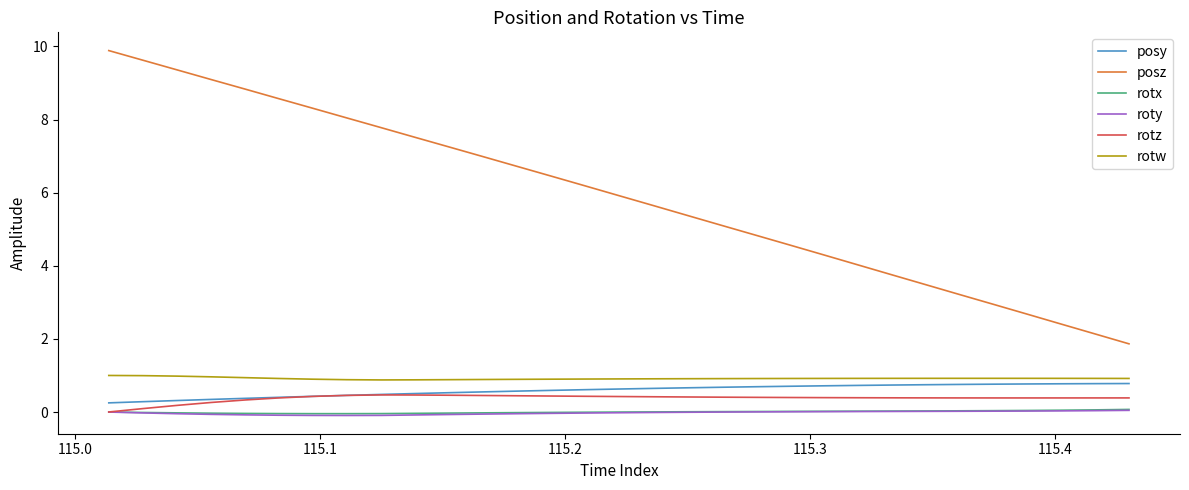

True or false: rotx and posz cross at least once.

False